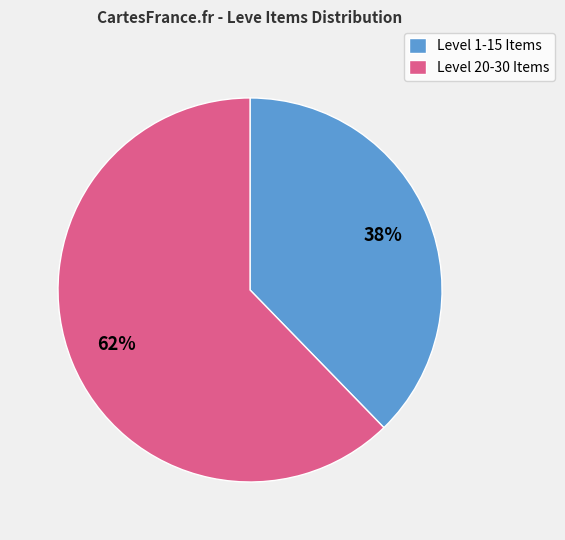

Which slice is the largest?

Level 20-30 Items